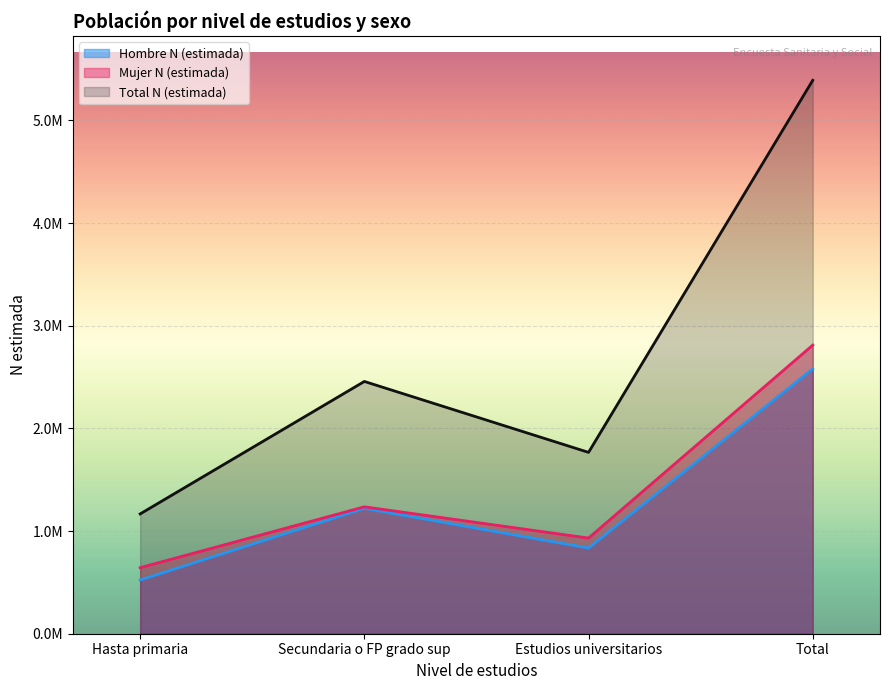

Which category has the highest value in the Mujer N (estimada) series?

Total